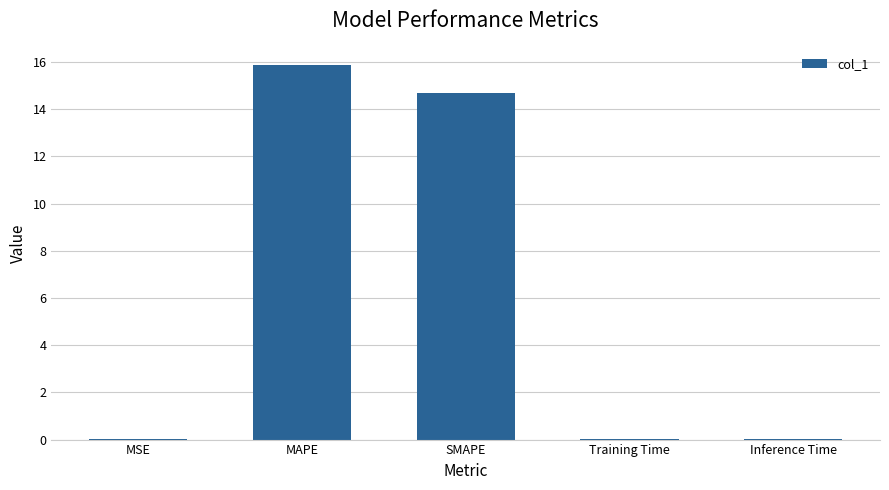

What is the sum of all values?

30.6